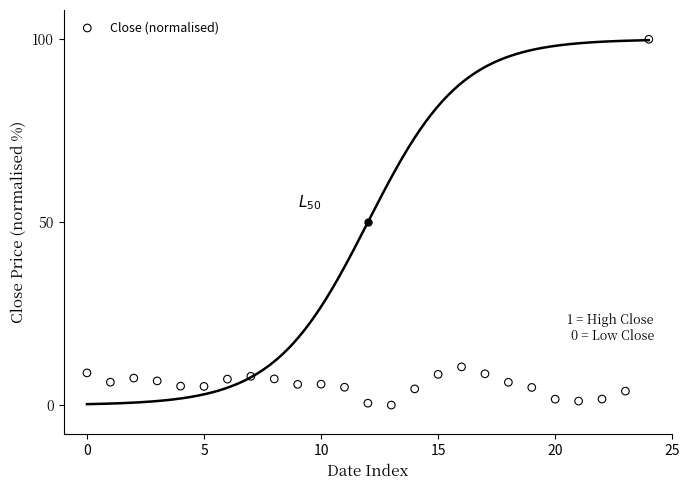

What Y value in the scatter plot is closest to 50?

10.4